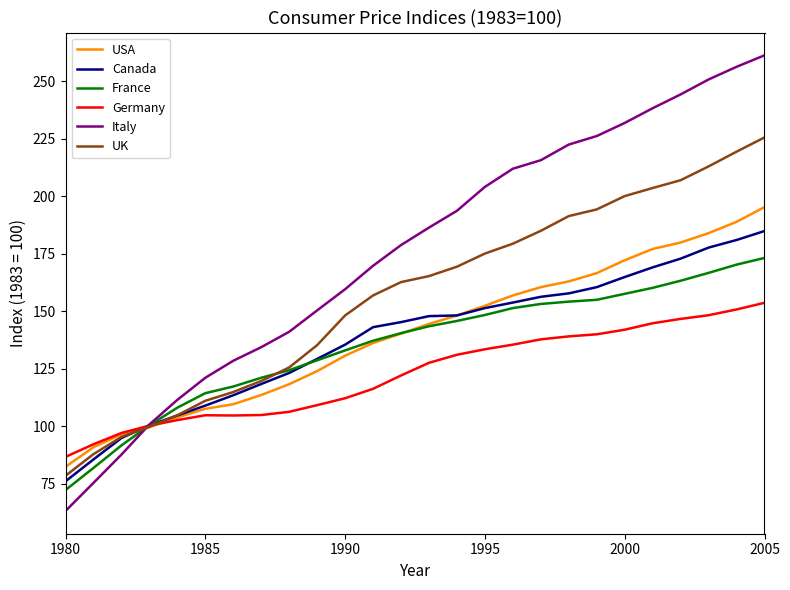

What is the minimum value for UK?

78.5